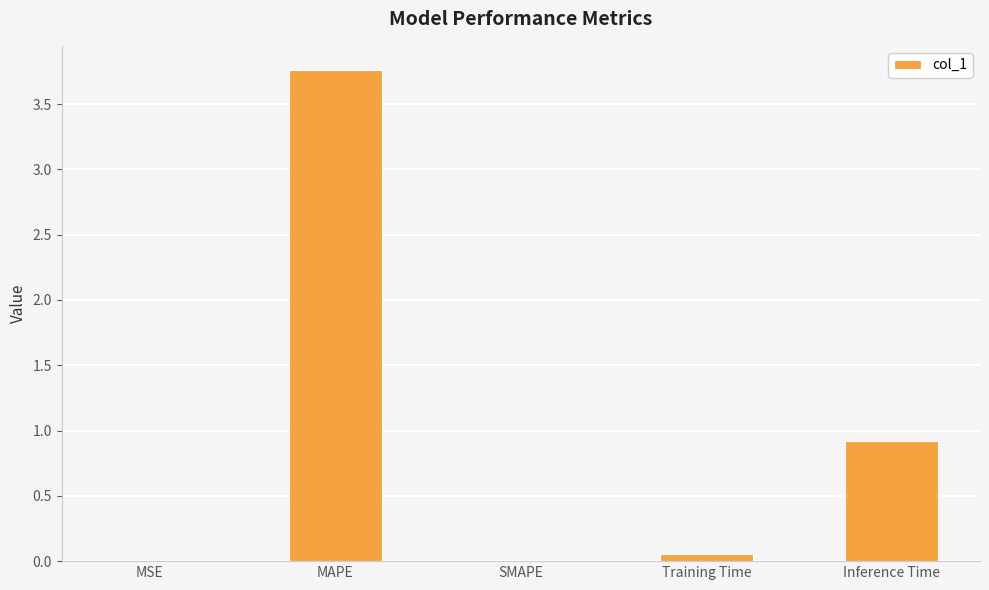

At which category does the chart reach its peak across all series?

MAPE